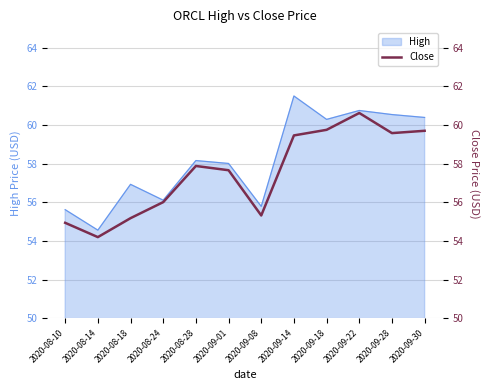

The High series shows 56.9 at 2020-08-18. True or false?

True